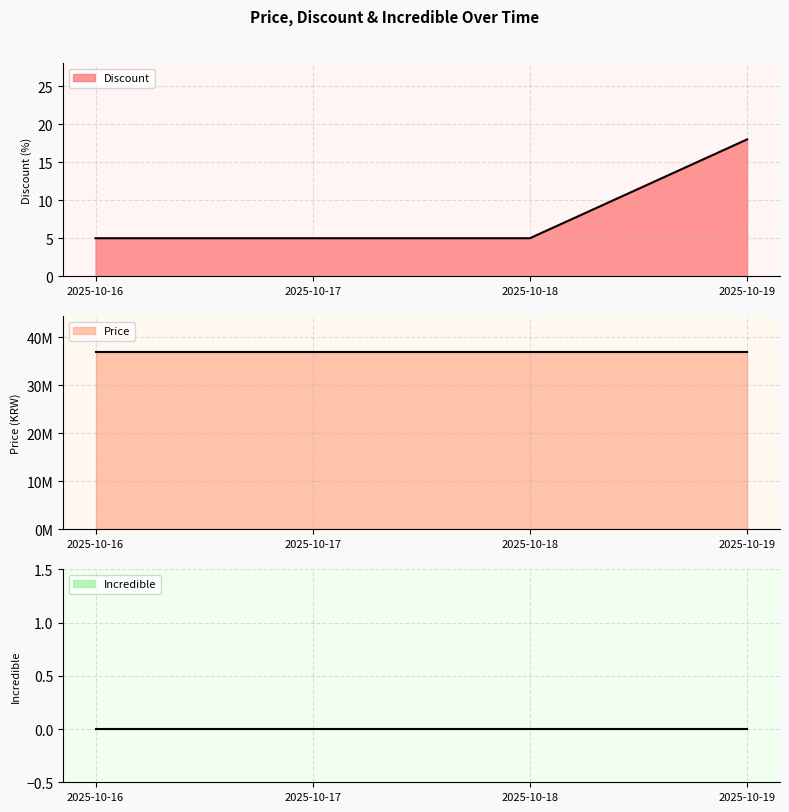

Which series has the largest total across all categories?

Price